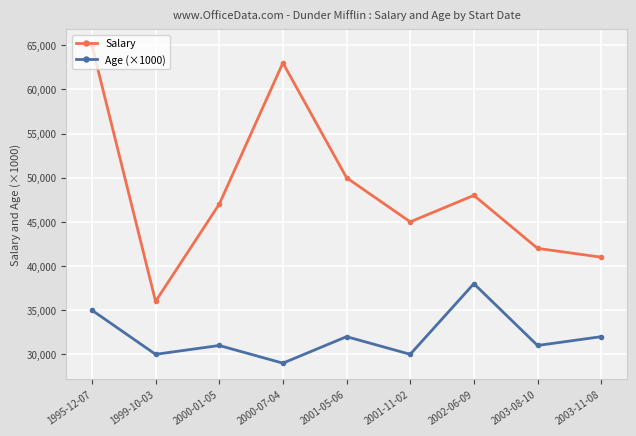

What is the spread (max minus min) of values at 2001-11-02?

15000